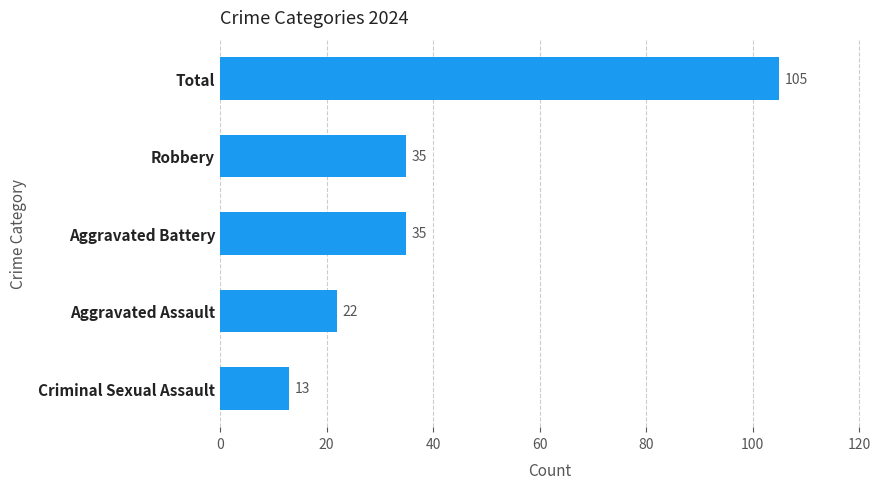

Which has a higher value, Robbery or Total?

Total